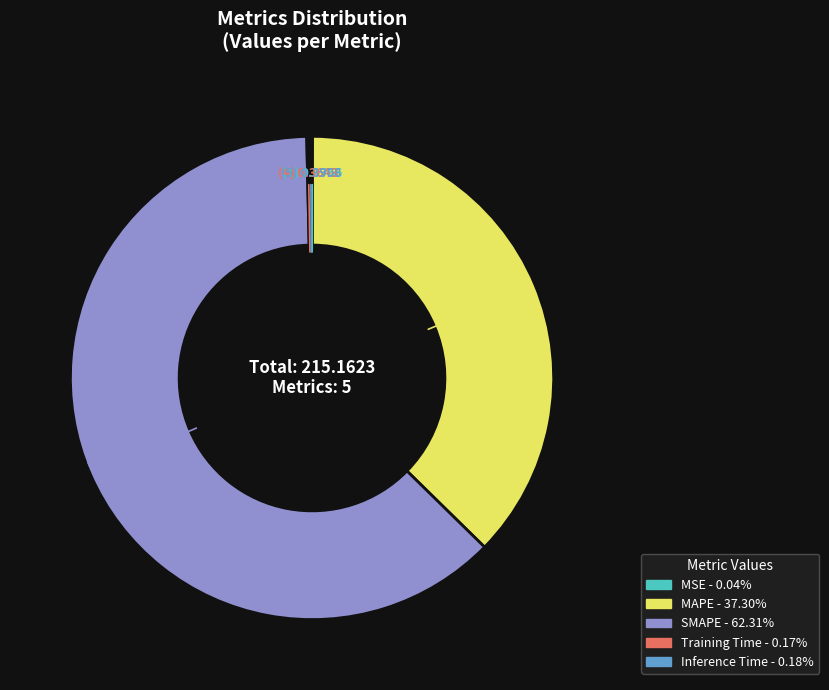

Which slice is the largest?

SMAPE